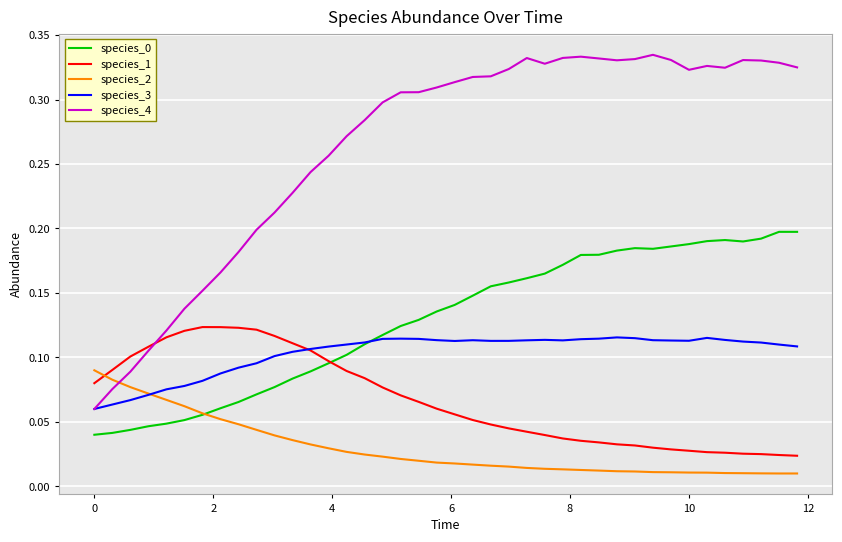

How many lines are shown in the chart?

5